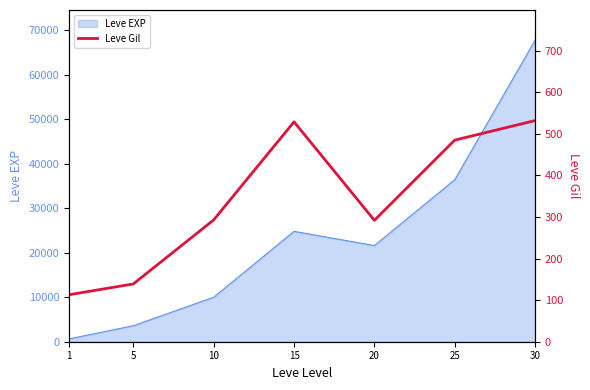

What is the sum of the values at 10 and 5?

432